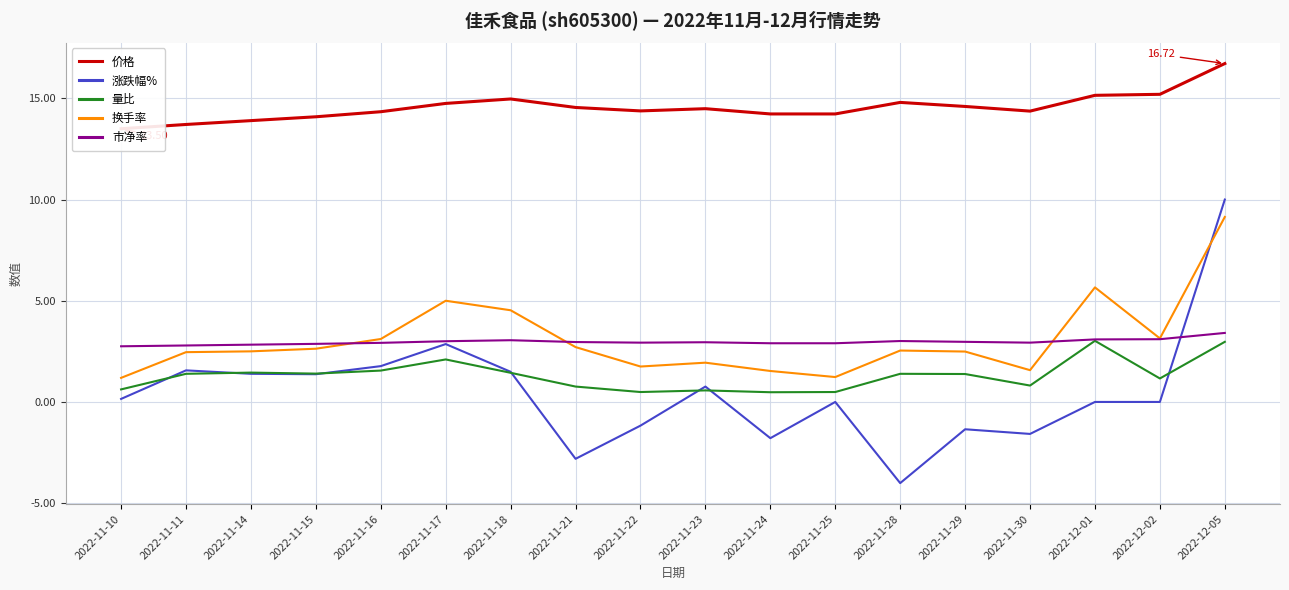

Which series ends up on top after the final intersection of 涨跌幅% and 市净率?

涨跌幅%